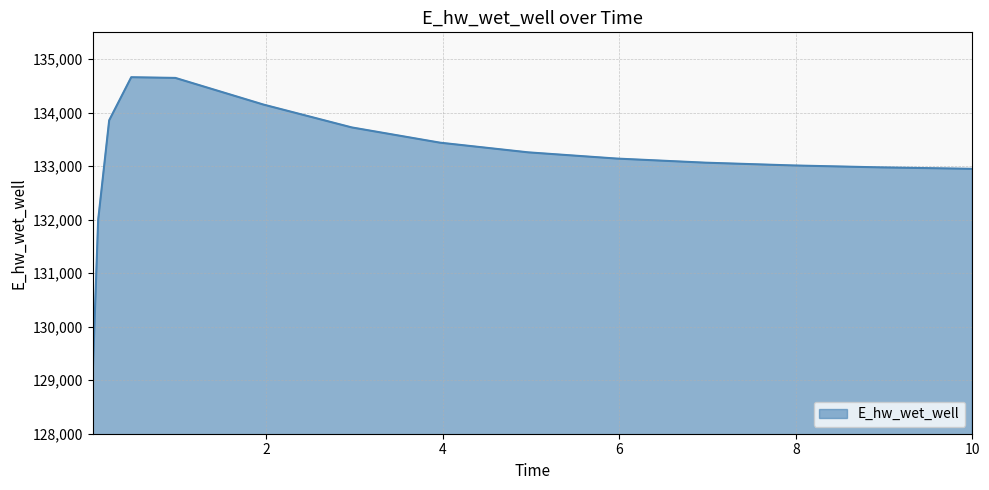

What is the greatest value displayed?

134661.3